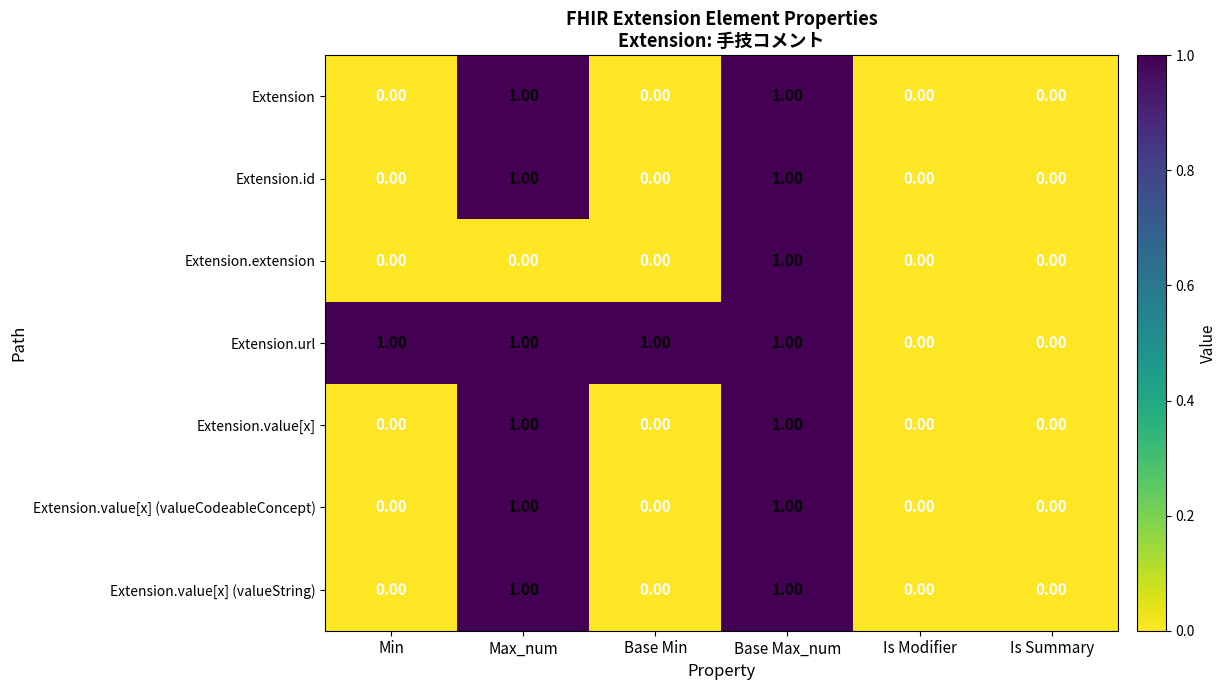

What is the greatest value displayed?

1